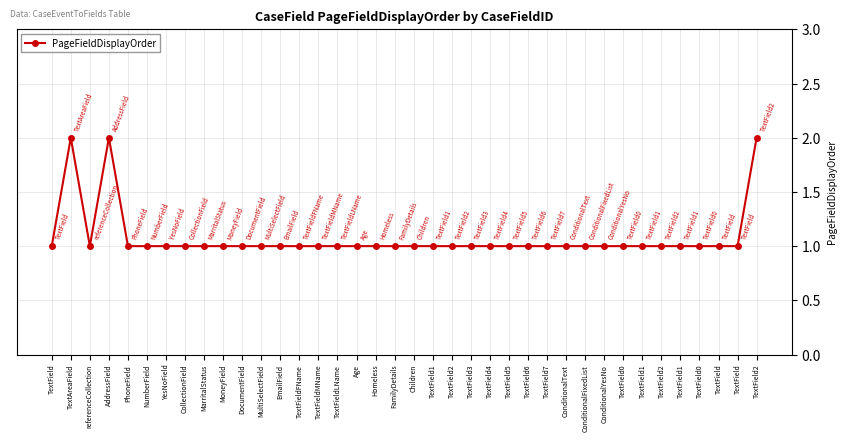

Which category has the lowest value across all series?

TextField